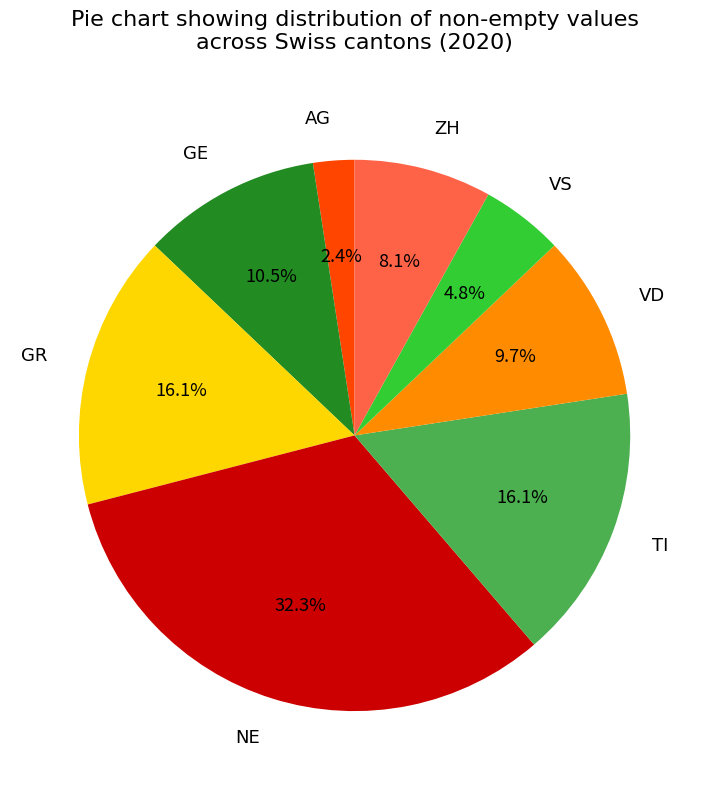

What is the largest slice in the pie chart?

NE